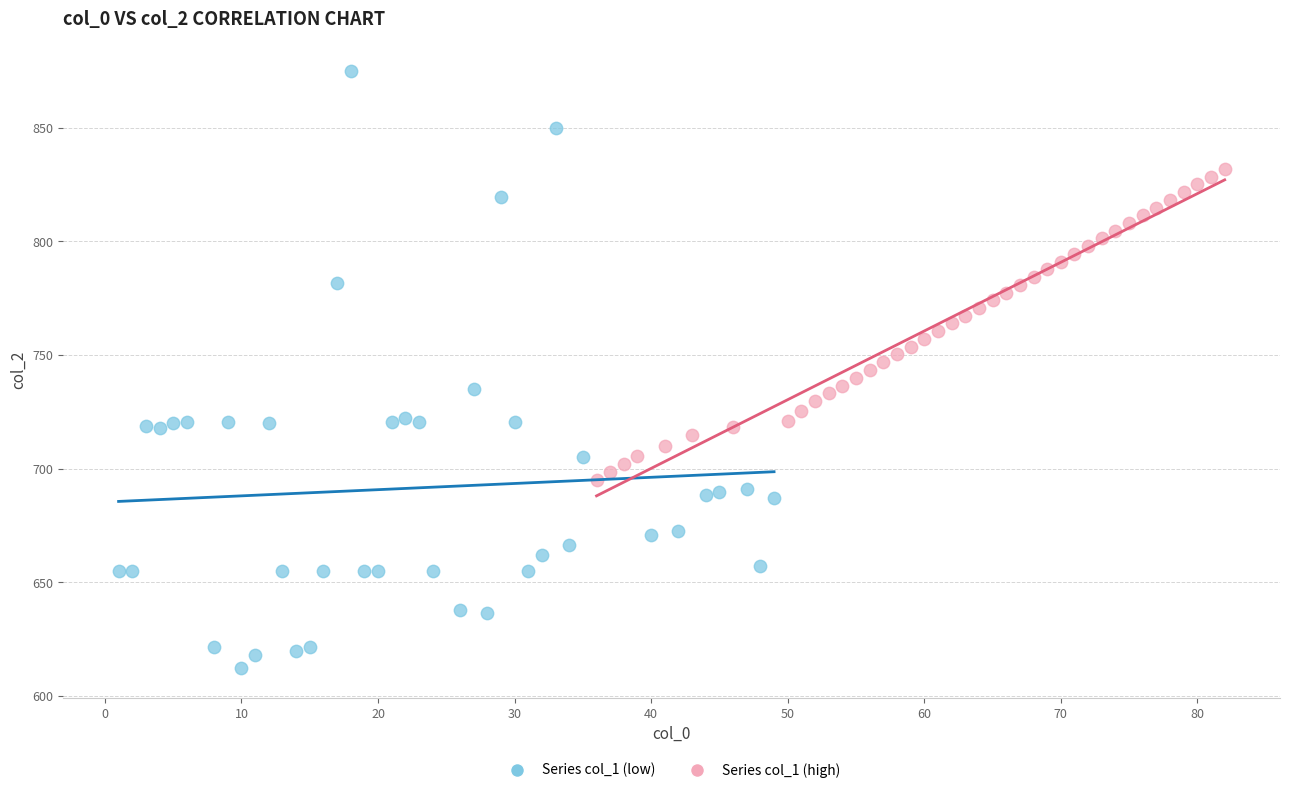

Which series has the widest spread of Y values?

Series col_1 (low)